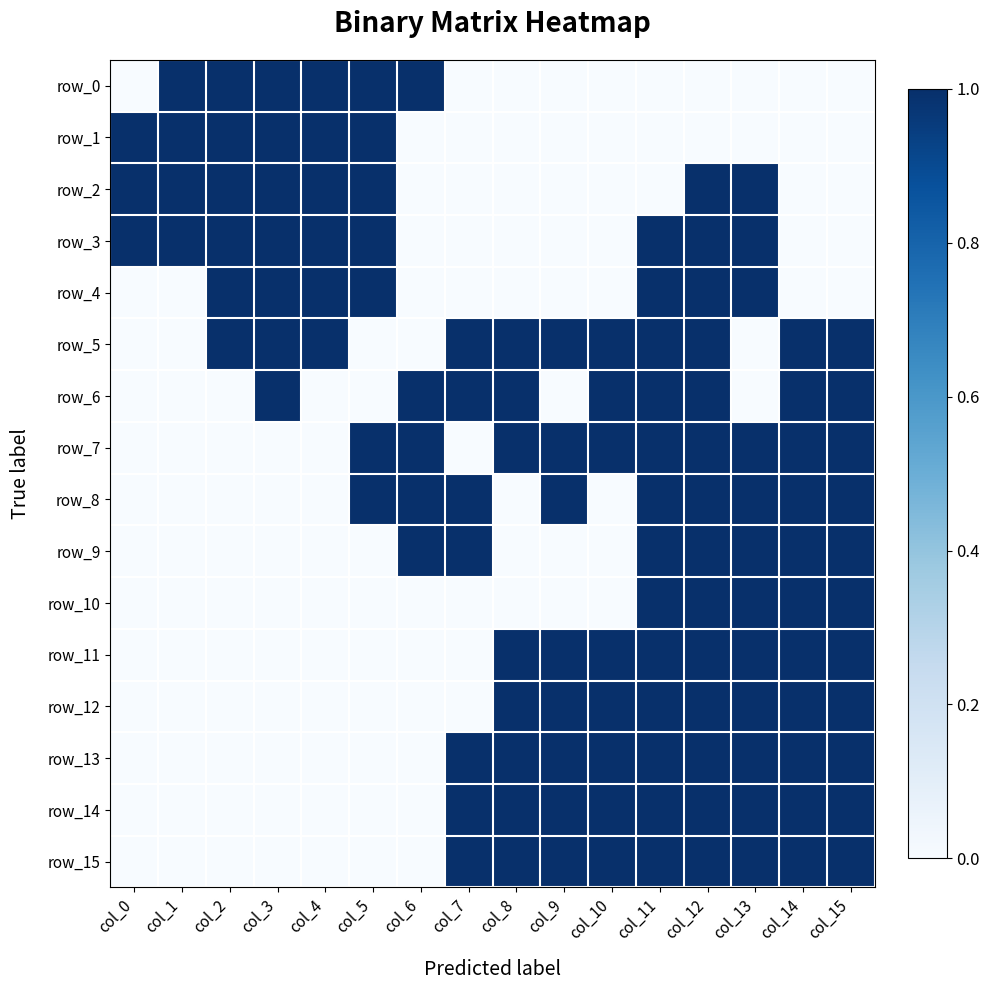

At which category is the sum across all series the highest?

col_12